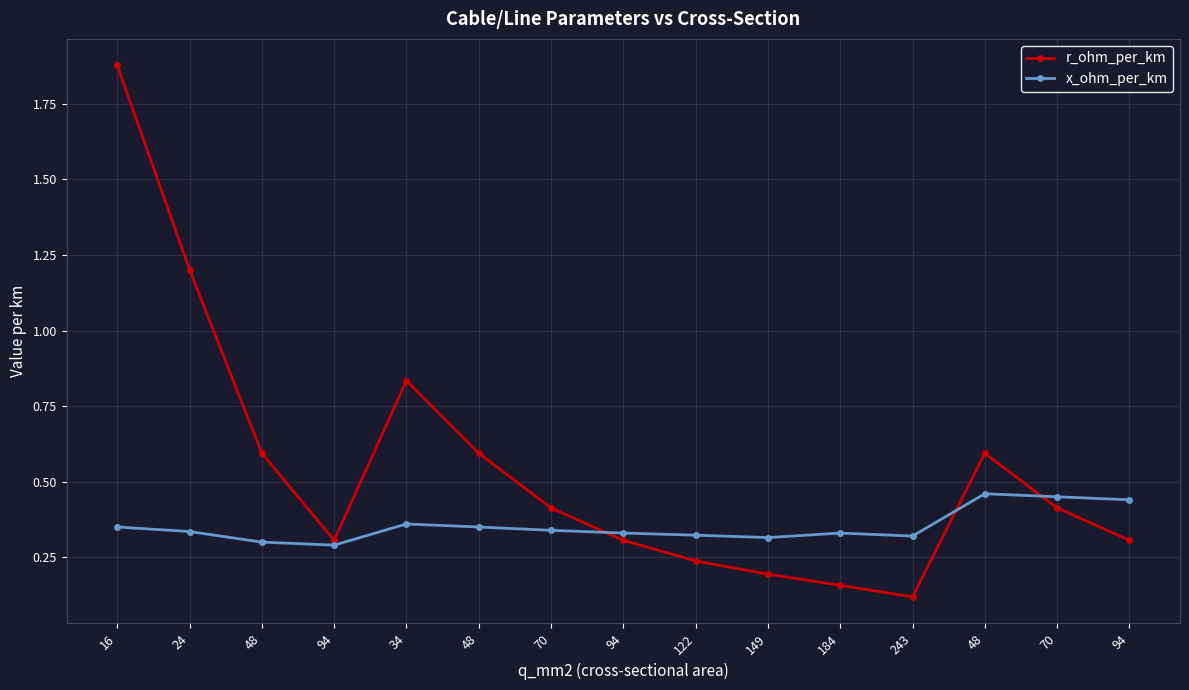

List the series in order of their overall mean, lowest first.

x_ohm_per_km, r_ohm_per_km